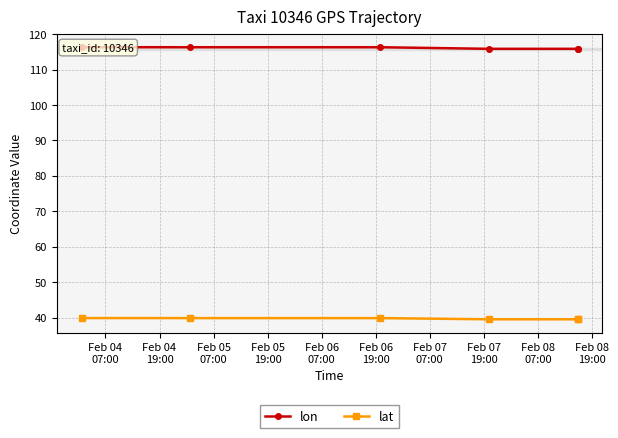

What is the sum of all lat values?

238.5